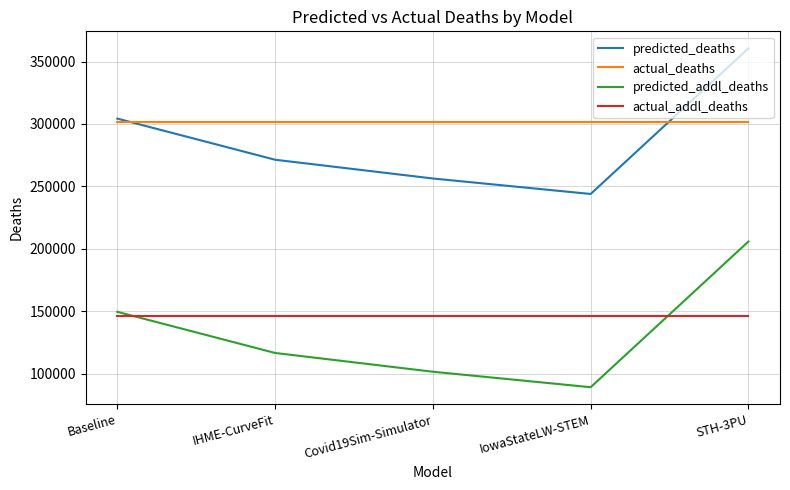

True or false: actual_deaths and actual_addl_deaths intersect in this chart.

False